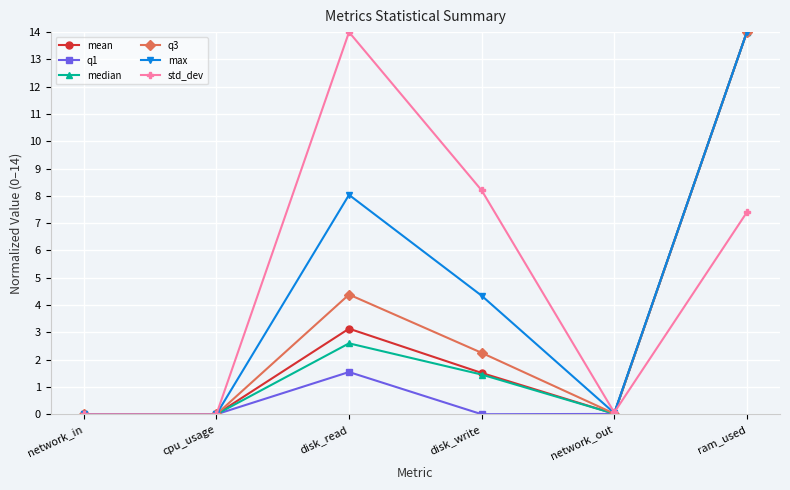

How many values in the q3 series exceed 2?

3